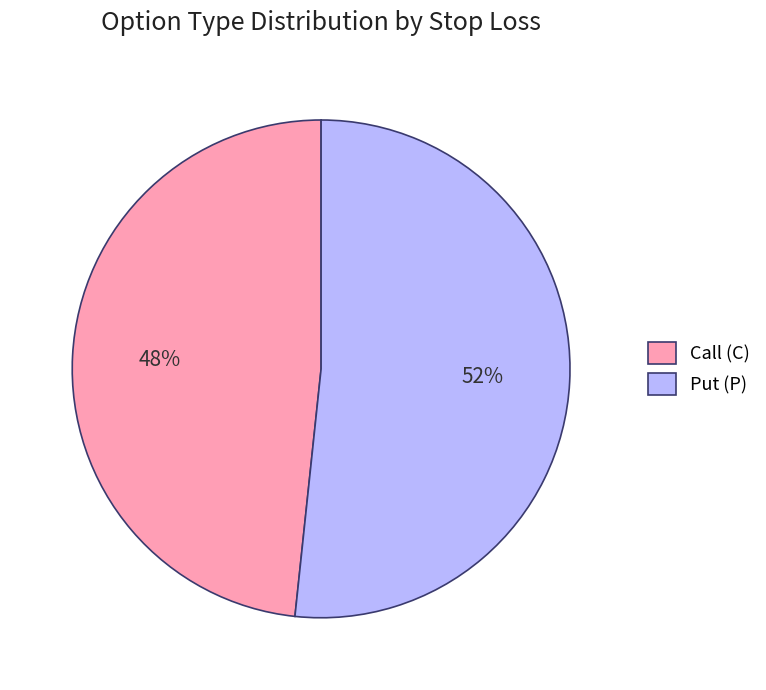

To the nearest percent, what is the average slice percentage?

50%